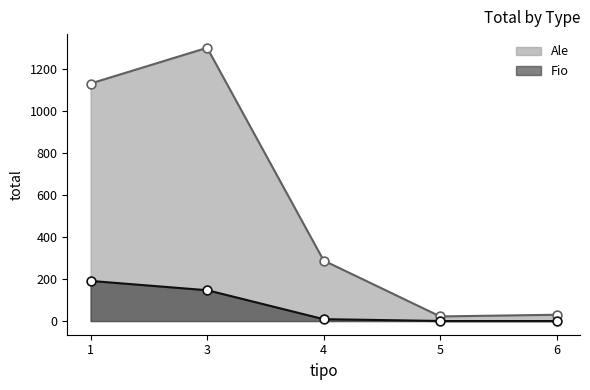

What is the total value across all series at 3?

1447